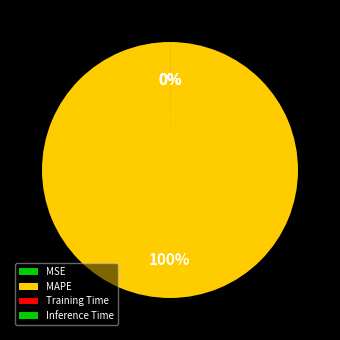

Rank the categories by value from highest to lowest.

MAPE, Training Time, Inference Time, MSE